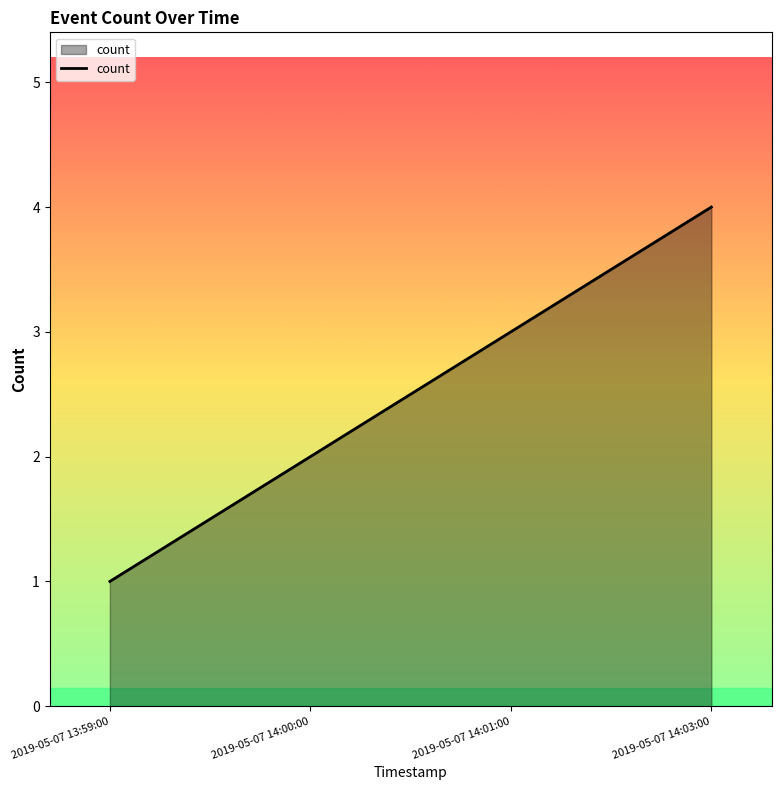

What is the difference between the maximum and minimum values?

3